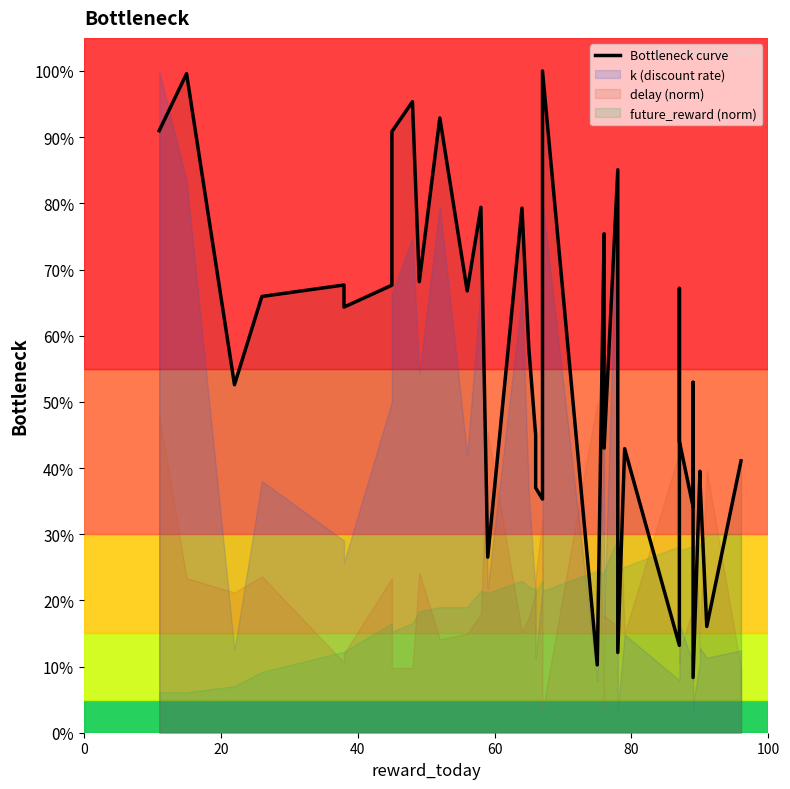

Does the chart have visible grid lines?

No